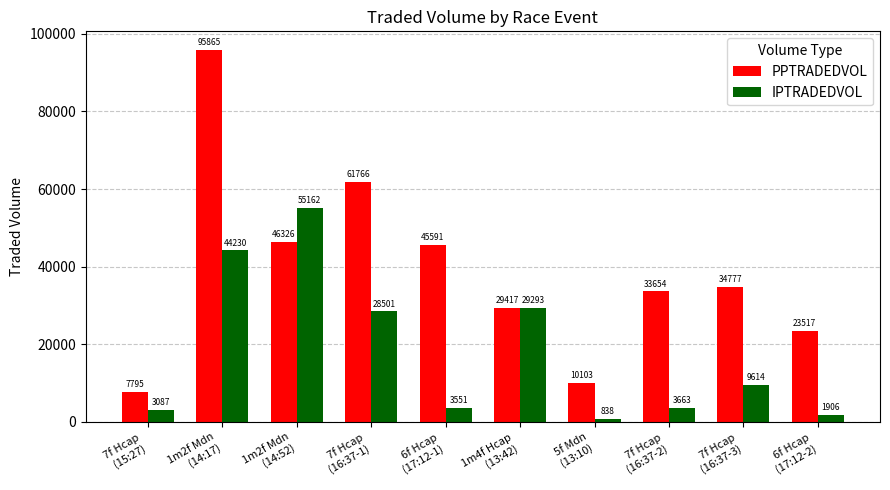

What is the label of the 1st bar from the right?

6f Hcap
(17:12-2)